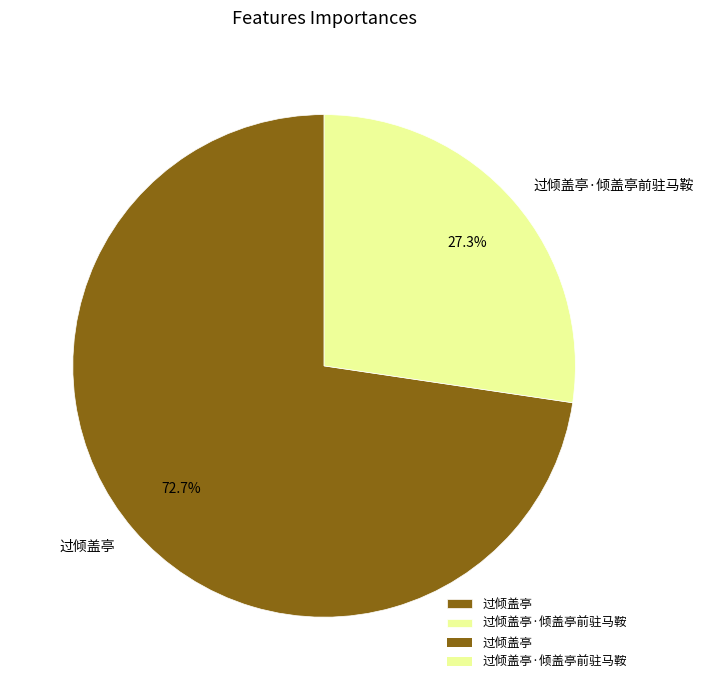

Which slice is the smallest?

过倾盖亭·倾盖亭前驻马鞍